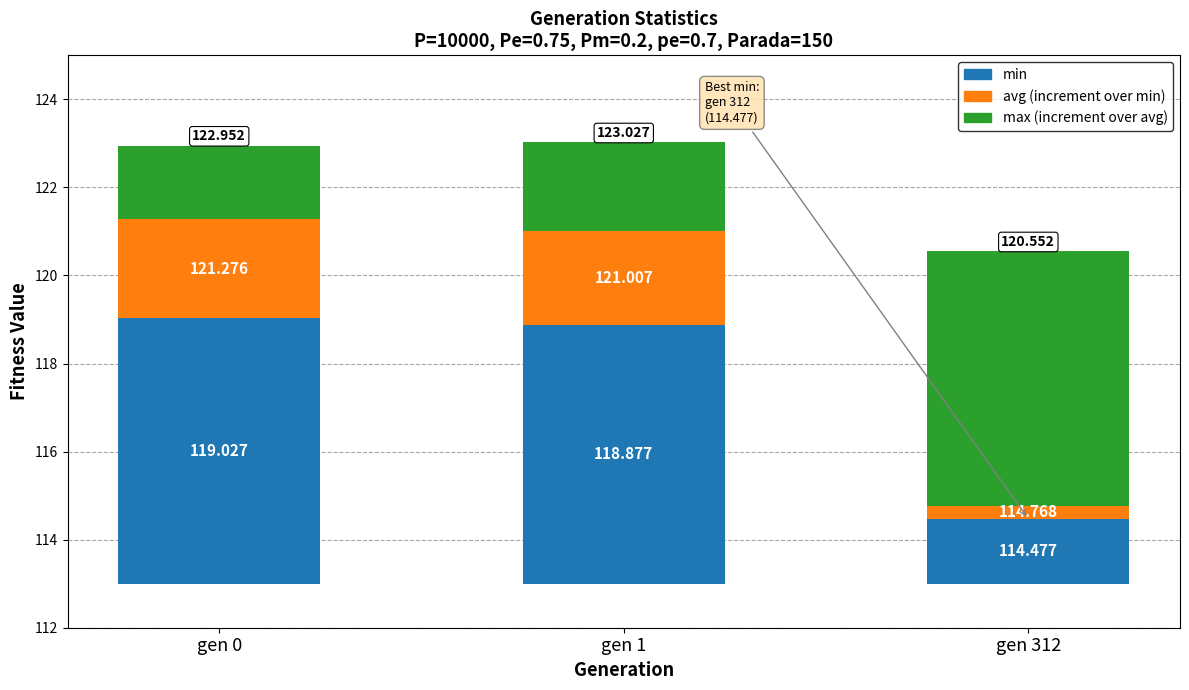

At which label does max increment reach its minimum?

gen 0